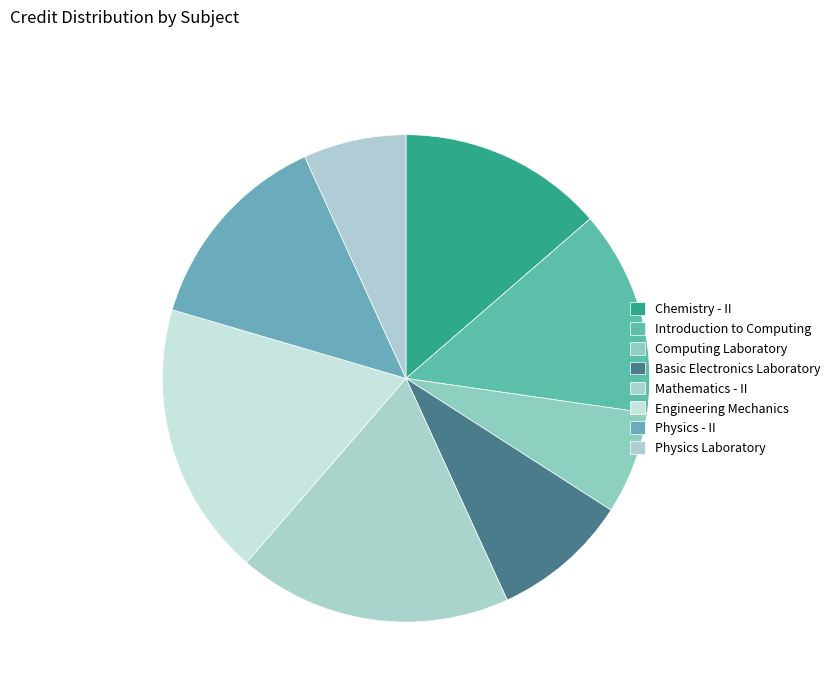

What is the ratio of the value at Physics Laboratory to the value at Chemistry - II?

0.5